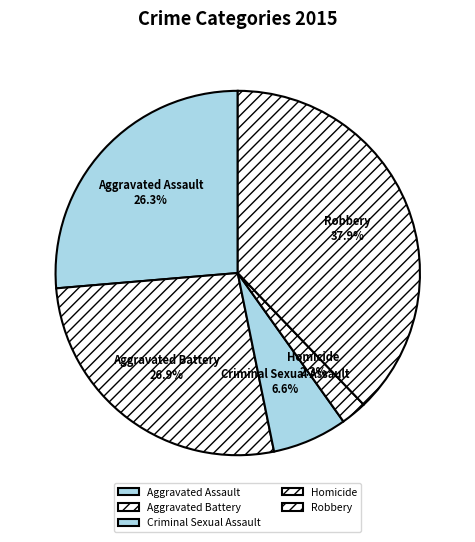

Is there any slice that represents more than half of the pie?

No